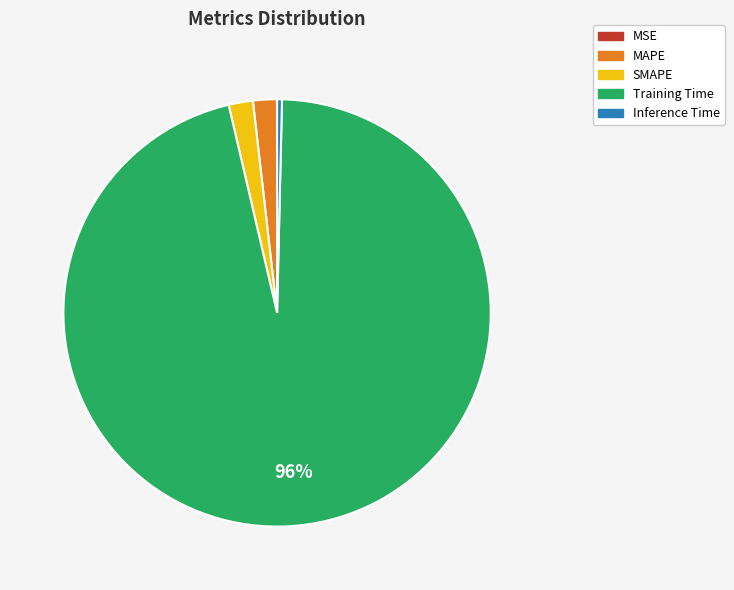

To the nearest percent, what is the combined percentage of MAPE and SMAPE?

4%